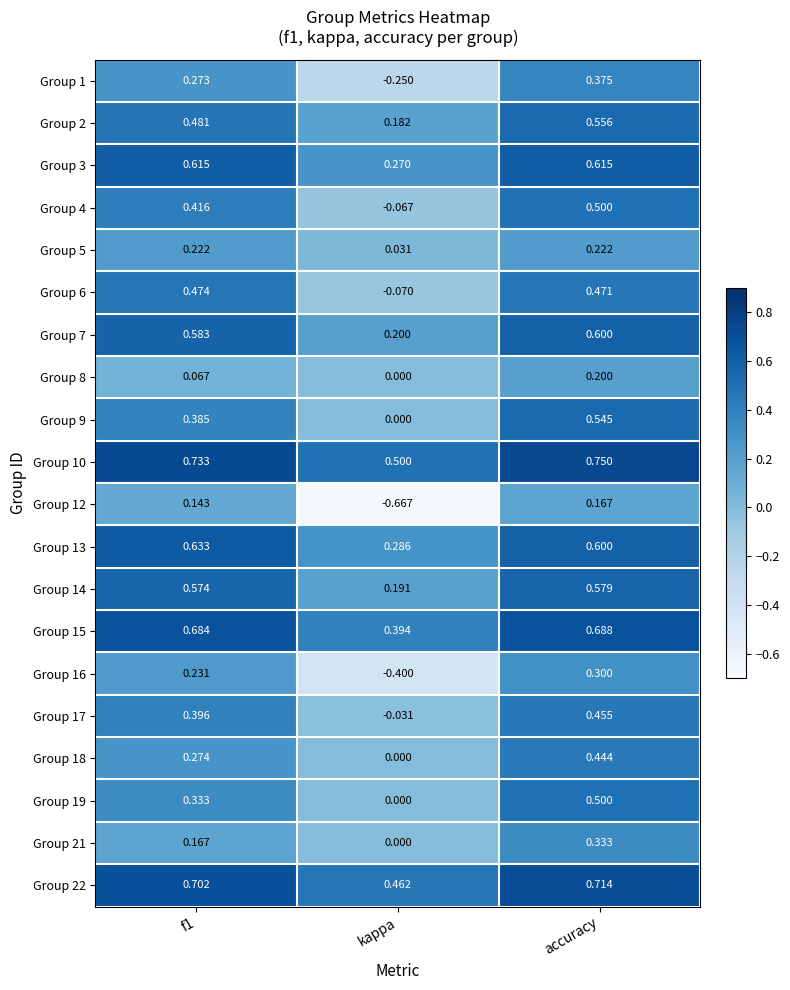

Is the value of Group 6 at f1 greater than the value of Group 18 at kappa?

Yes